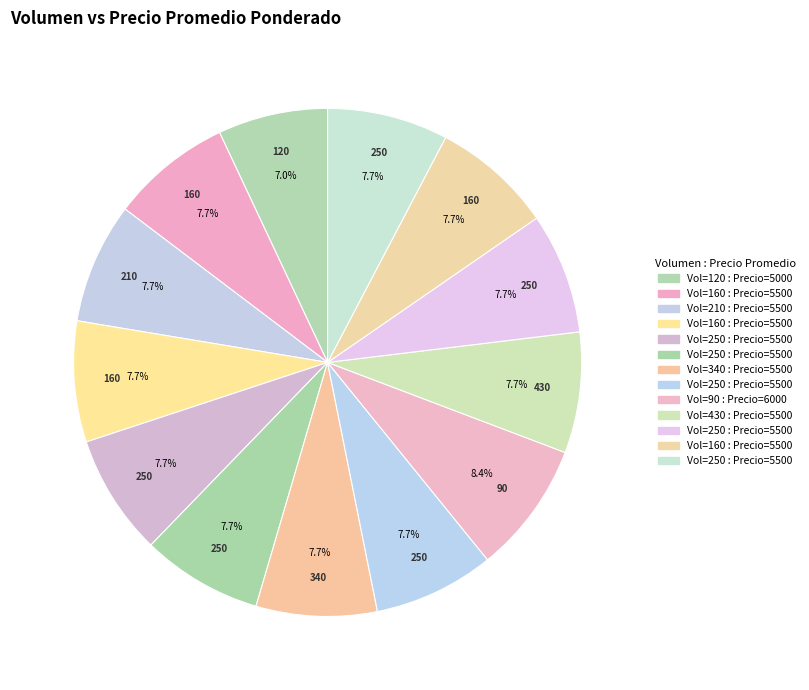

Is there any slice that represents more than half of the pie?

No